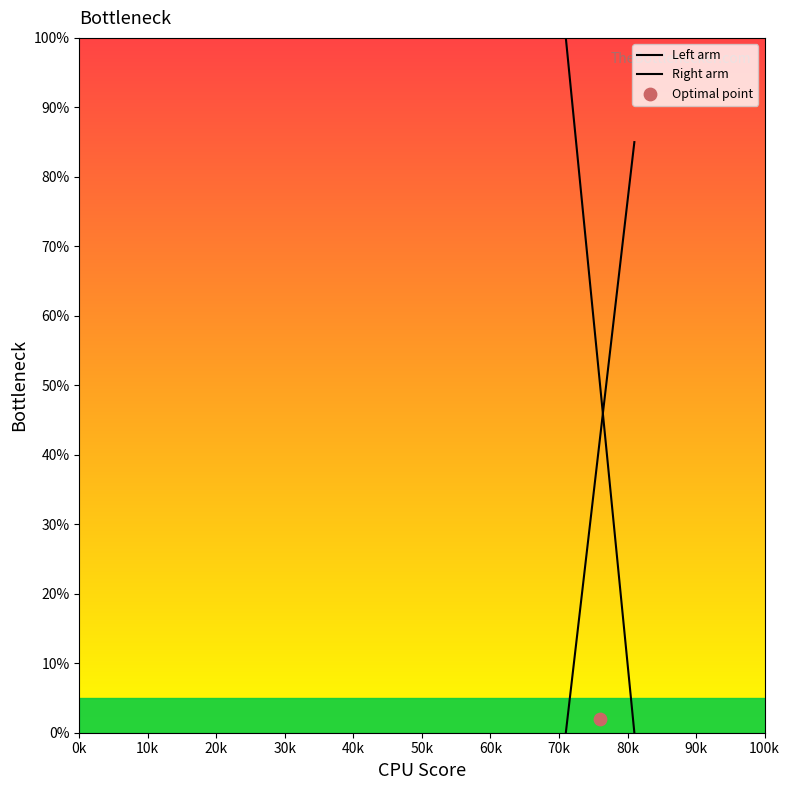

Which series contains the lowest Y value?

Left arm